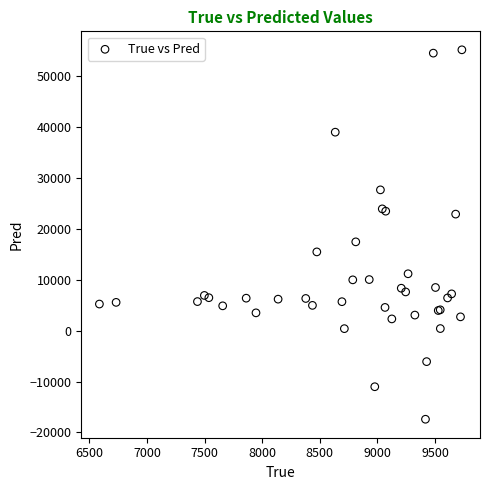

What Y value in the scatter plot is closest to 18897?

17458.4